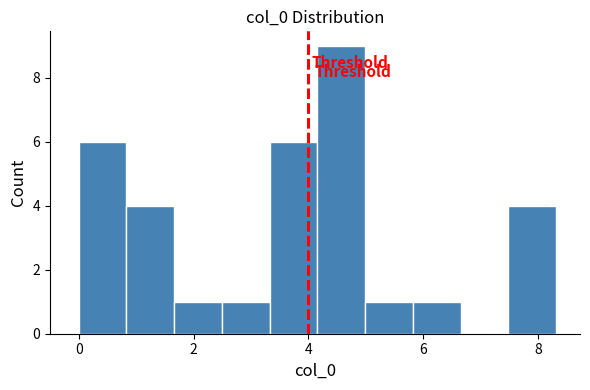

Reading left to right, transcribe this chart: for each bar, give the range it covers on the x-axis and its height. Neither the bar edges nor the heights are printed on the chart, so give them approximately, as read against the axes.

0.0 to 0.8: 6
0.8 to 1.6: 4
1.6 to 2.4: 1
2.4 to 3.4: 1
3.4 to 4.2: 6
4.2 to 5.0: 9
5.0 to 5.8: 1
5.8 to 6.6: 1
6.6 to 7.4: 0
7.4 to 8.4: 4